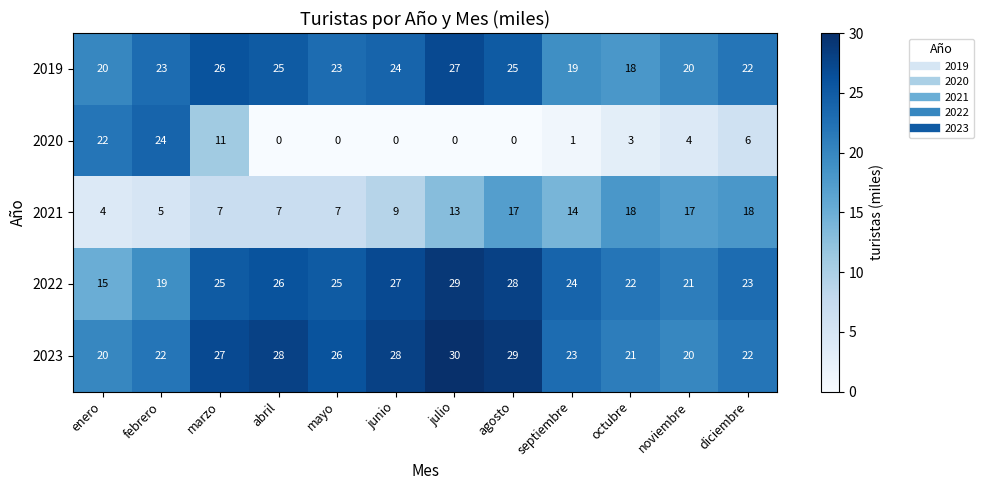

The 2023 series shows 45 at agosto. True or false?

False